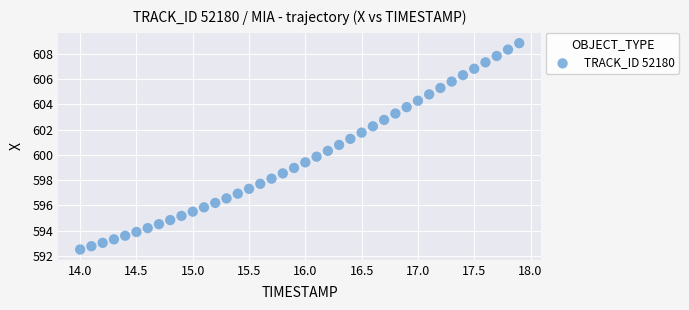

What is the range of X values (max minus min)?

3.9